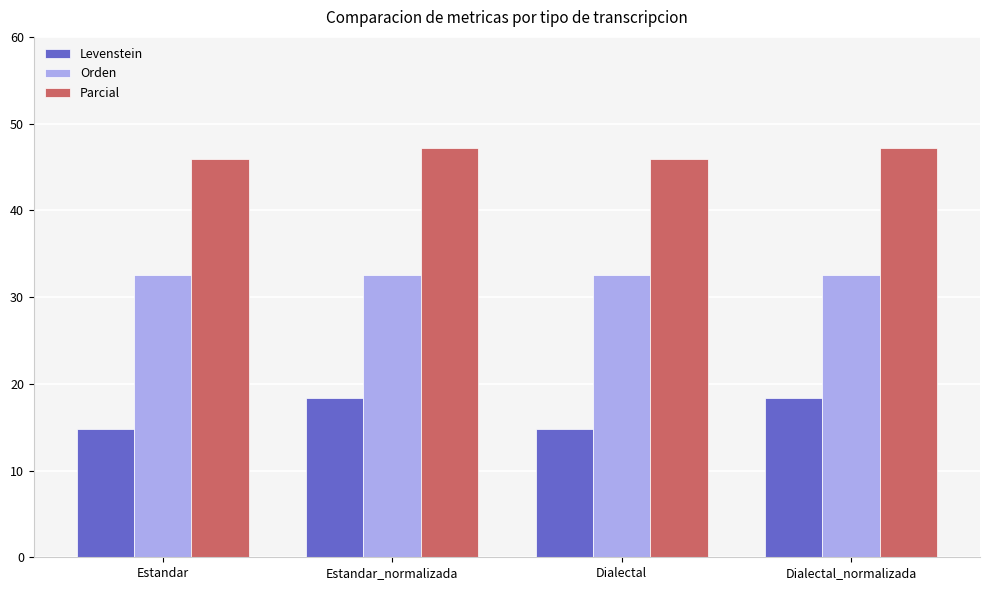

Rank the series by their maximum value, from highest to lowest.

Parcial, Orden, Levenstein